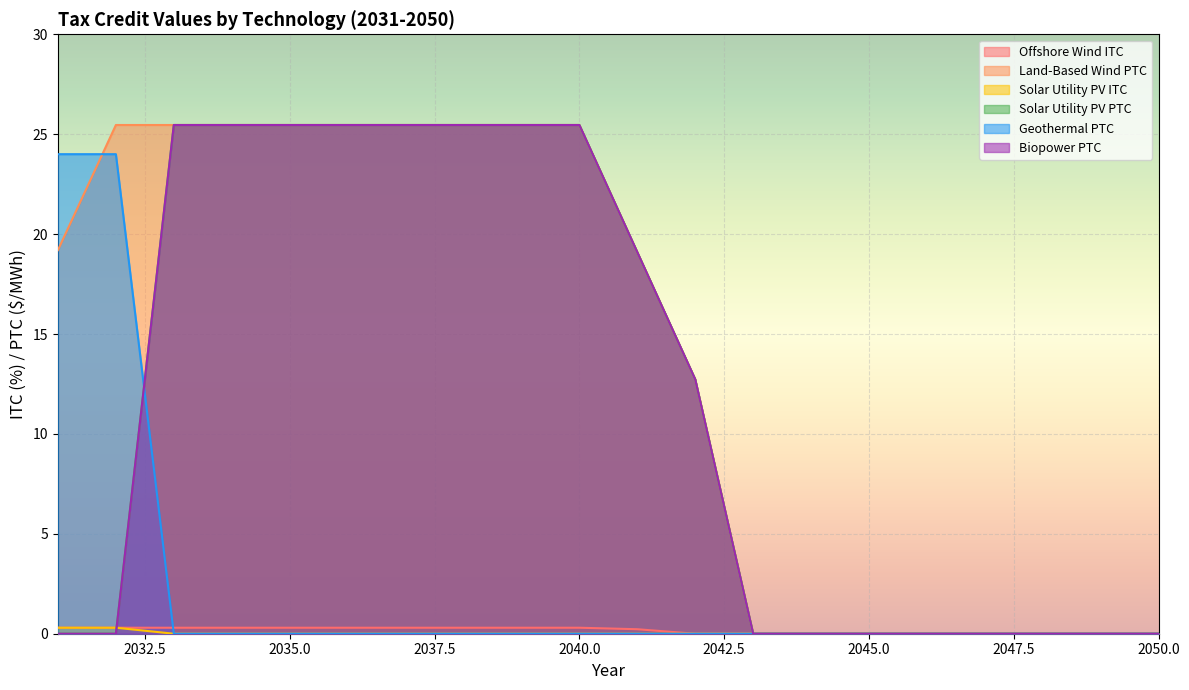

How many lines are shown in the chart?

6